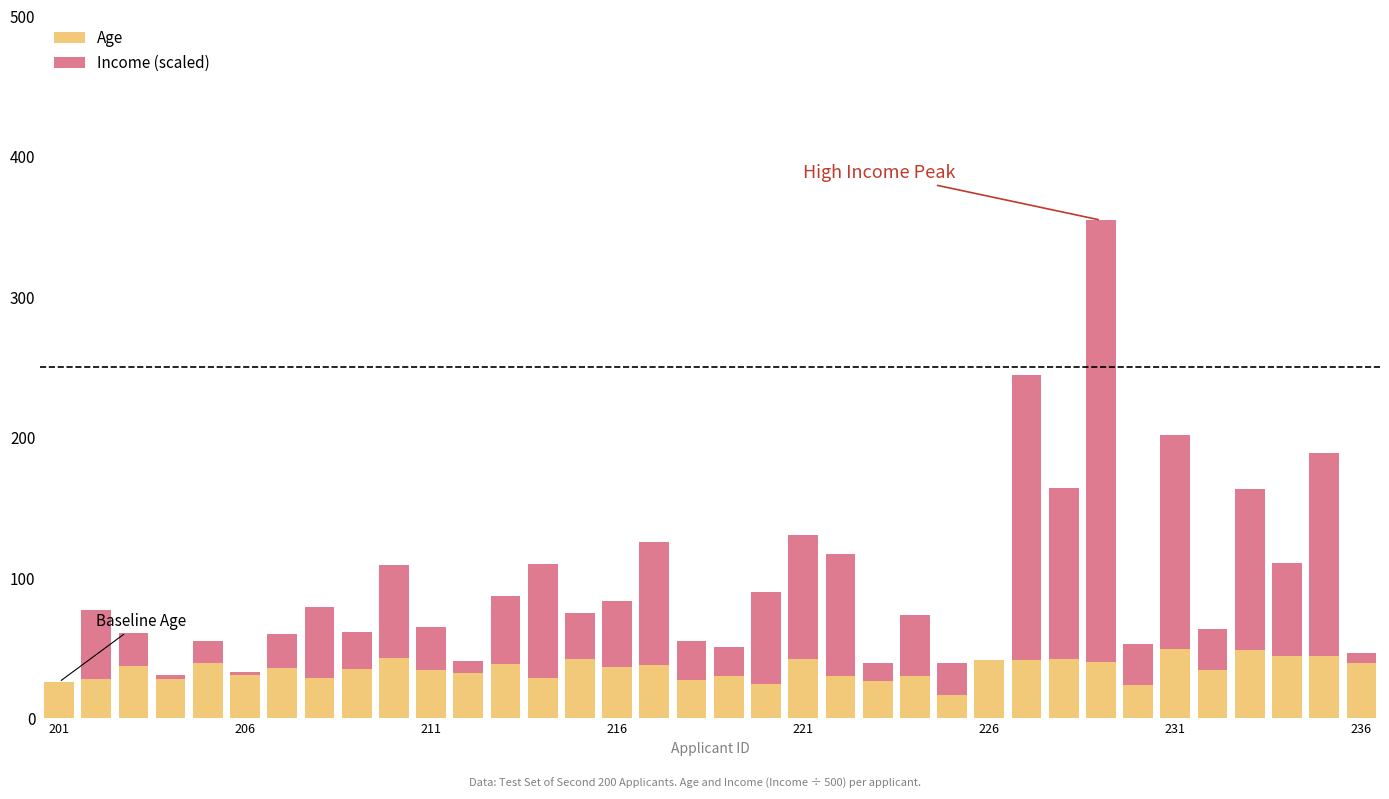

What is the sum of all Age values?

1264.4